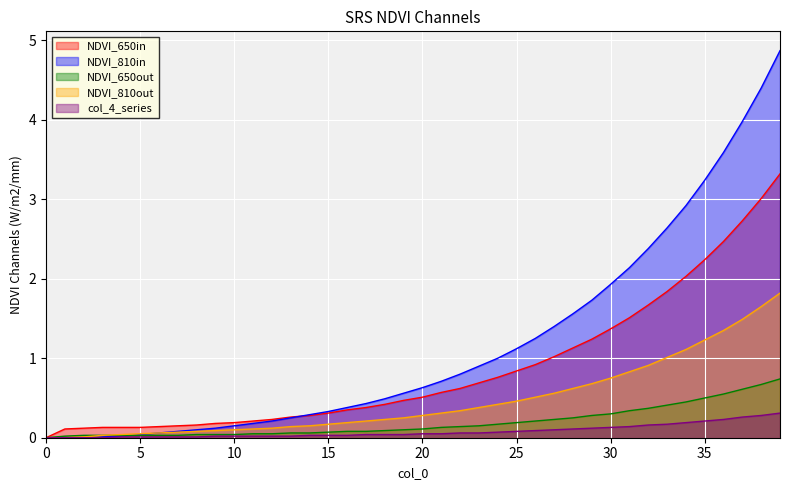

Rank the series at 7 from highest to lowest value.

col_3, col_1, col_5, col_8, col_2